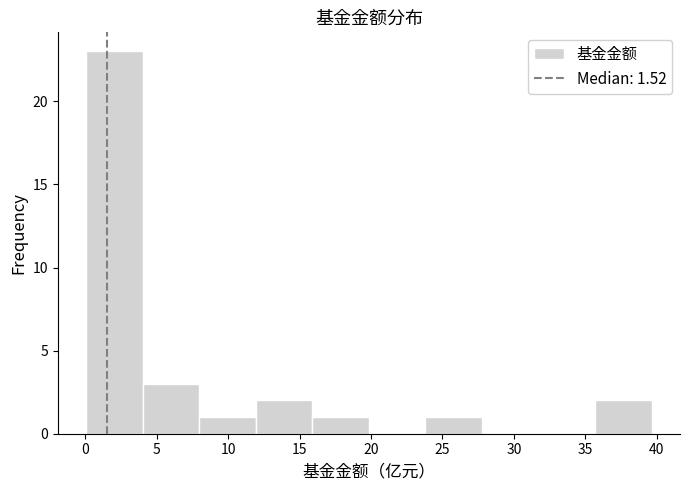

What is the height of the bar covering 4.0 to 8.0 on the x-axis? Neither the bar edges nor the heights are printed on the chart, so give them approximately, as read against the axes.

3